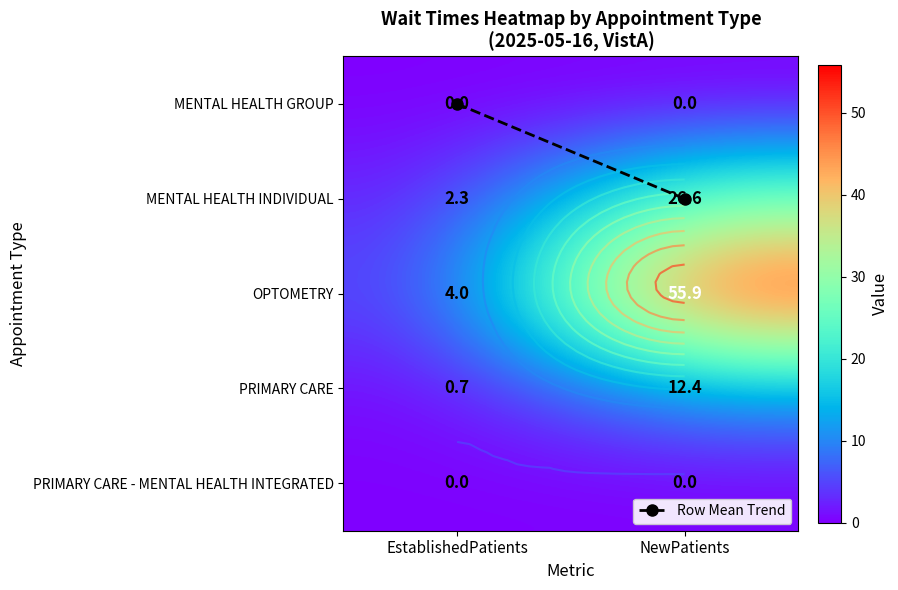

True or false: PRIMARY CARE has a value of 0.7 at EstablishedPatients.

True